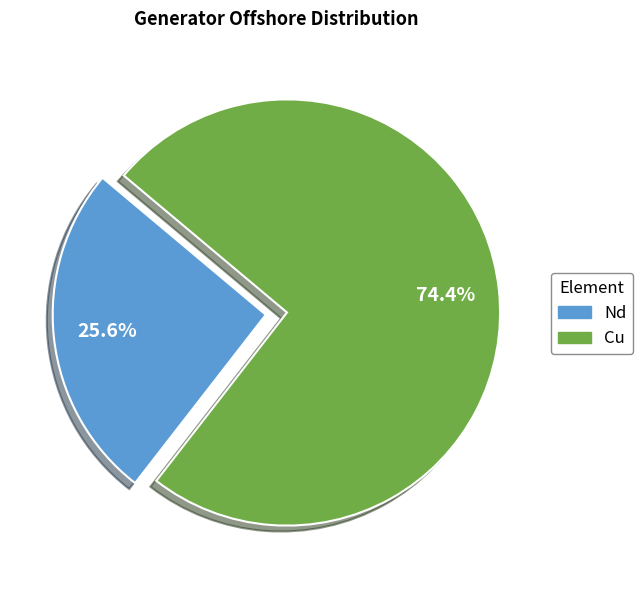

How much of the chart is everything except Cu?

25.6%